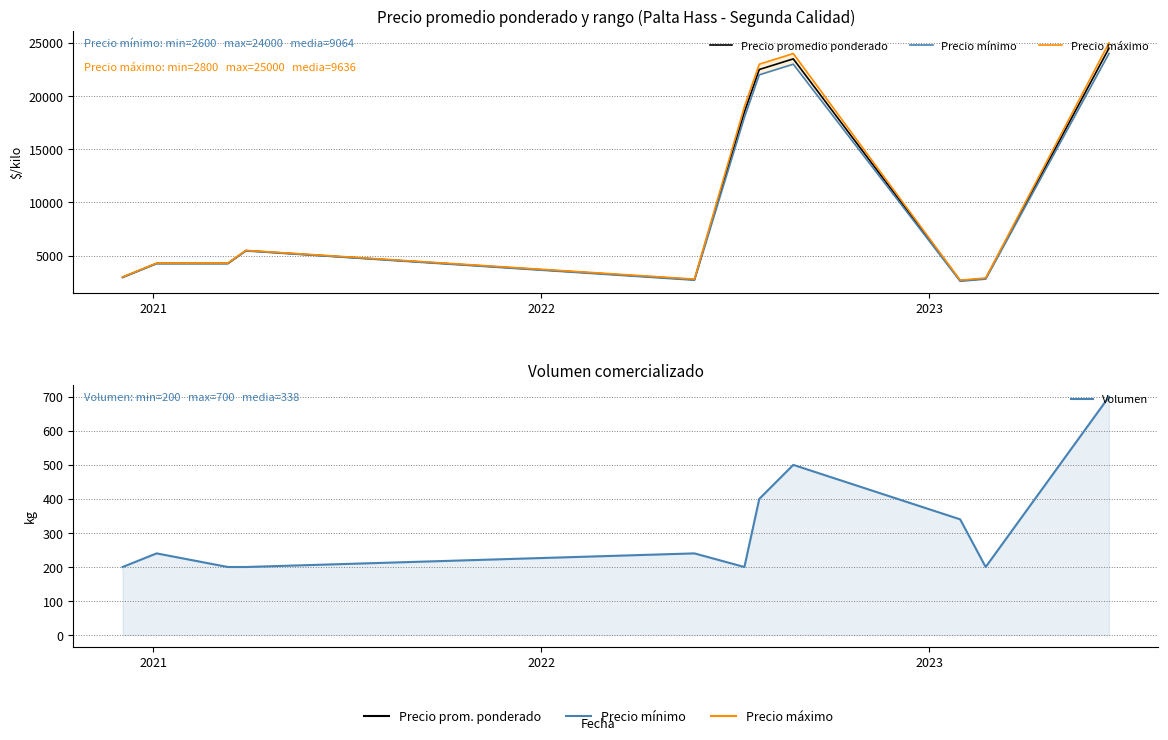

Which series has the largest total across all categories?

Precio máximo